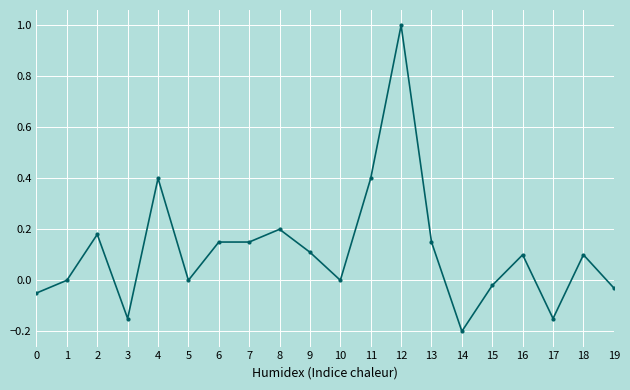

What is the value of the 5th point from the left?

0.4